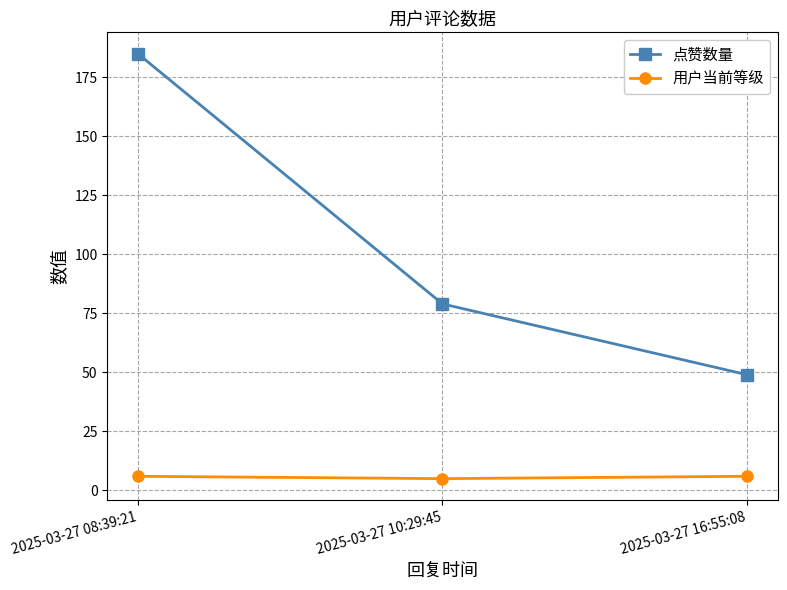

What is the difference between the 用户当前等级 values at 2025-03-27 08:39:21 and 2025-03-27 10:29:45?

1